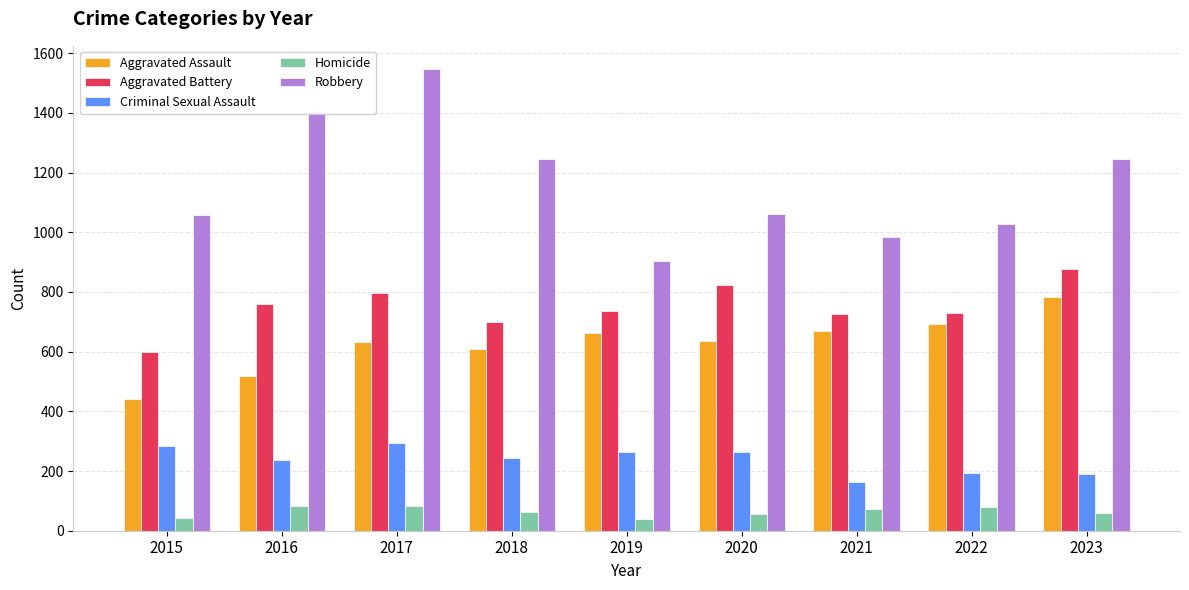

How many values in the Criminal Sexual Assault series are below 243?

4